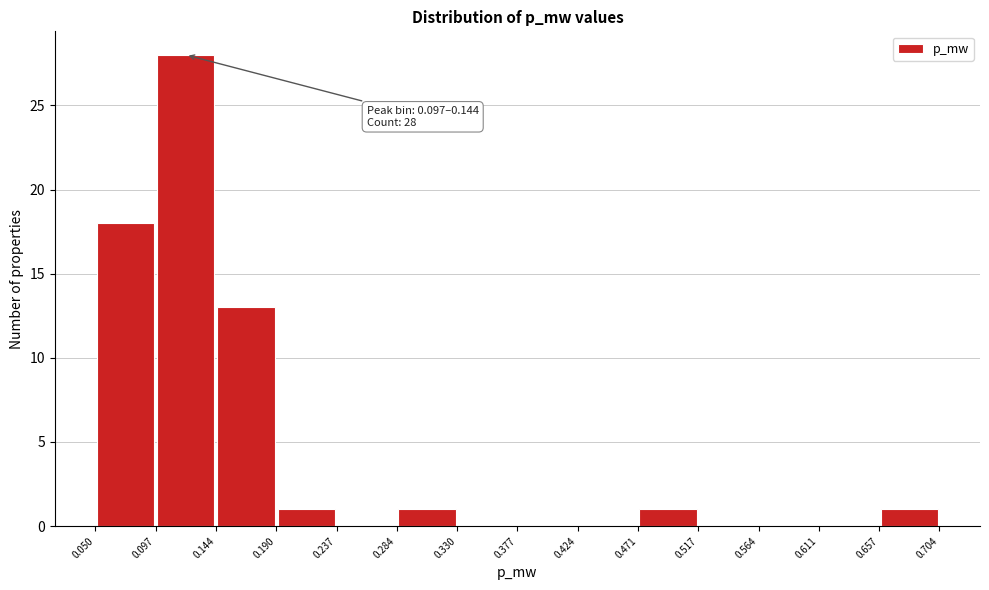

Which range on the x-axis has the tallest bar?

0.097 to 0.144